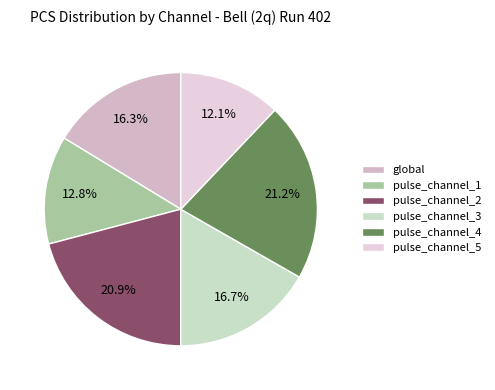

To the nearest percent, what is the average slice percentage?

17%